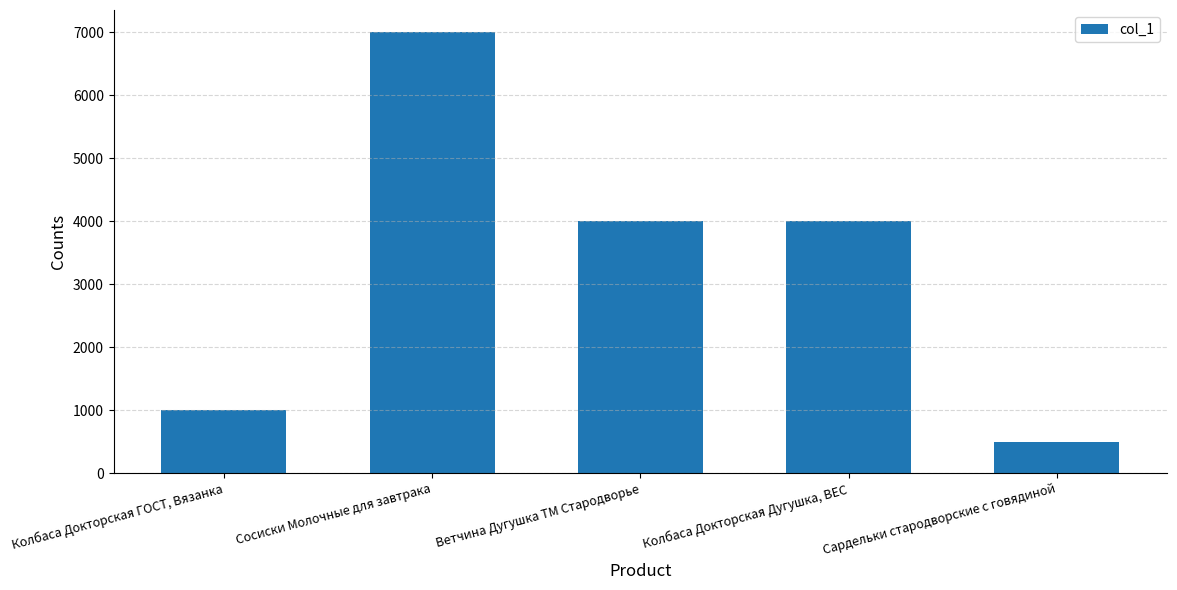

The chart shows a value of 500 at Сардельки стародворские с говядиной. True or false?

True